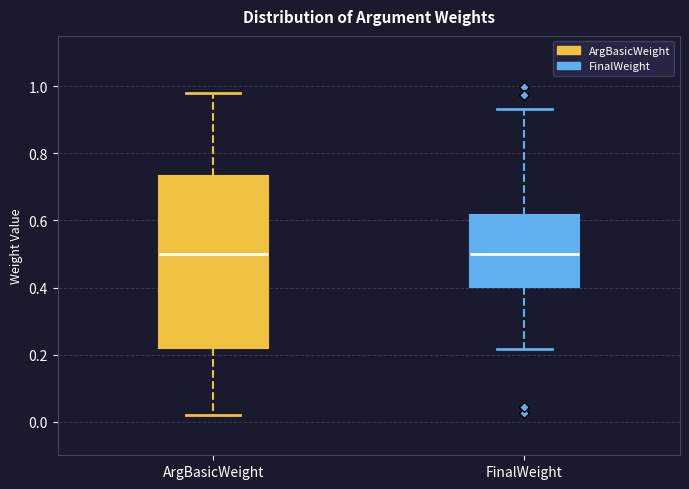

Where does the upper whisker of the box for FinalWeight end on the y-axis? The values are not printed on the chart, so give them approximately, as read against the axis.

0.94